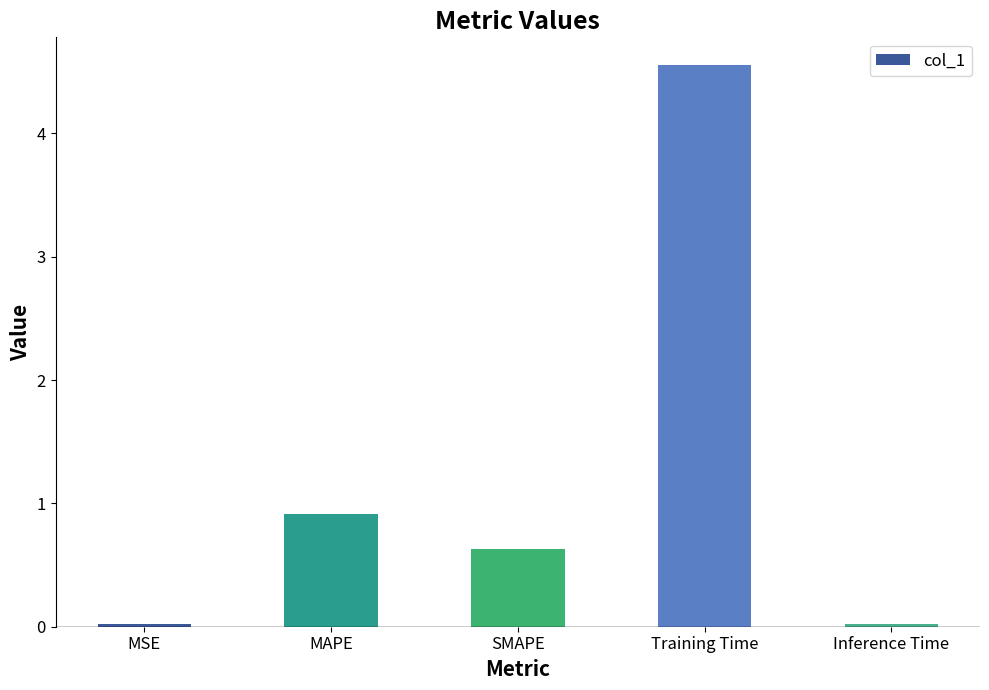

Is it true that the value at MSE is 0.0?

True